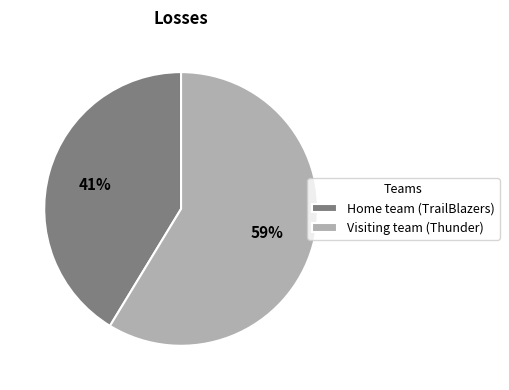

What percentage is the Visiting team (Thunder) slice, to the nearest percent?

59%